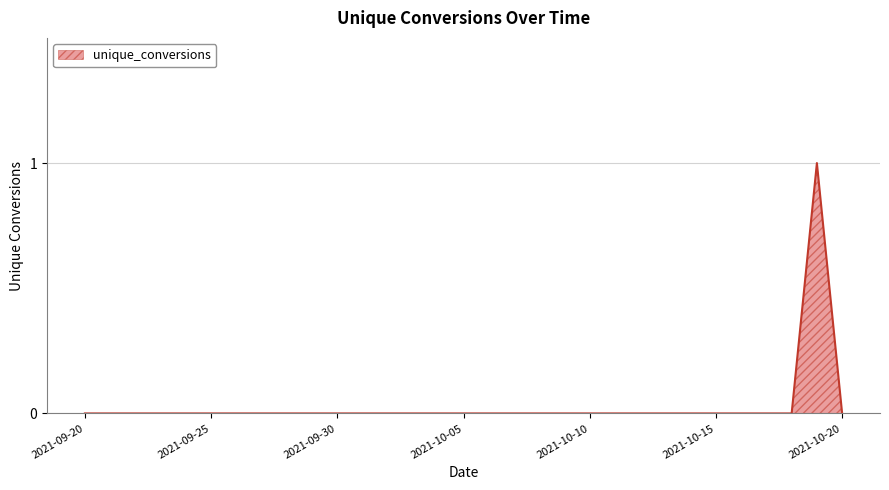

Which category has the lowest value across all series?

2021-09-20